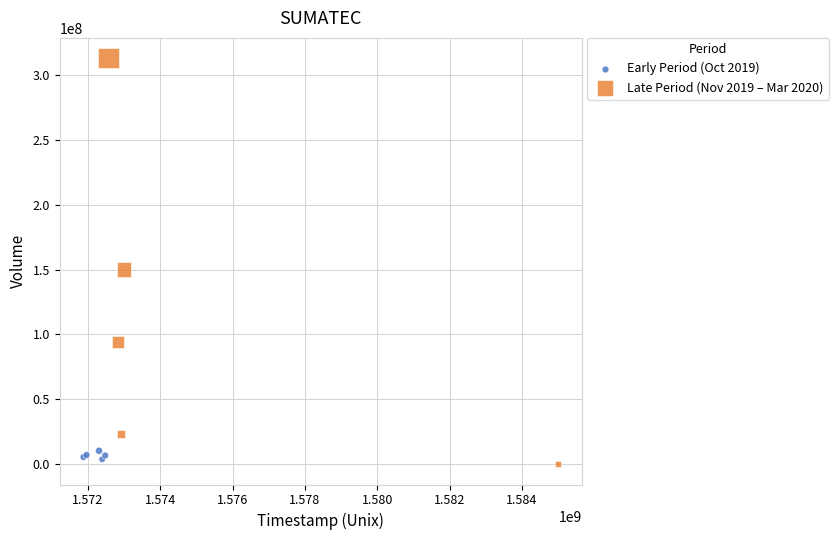

Which series has the widest spread of Y values?

Late Period (Nov 2019 – Mar 2020)